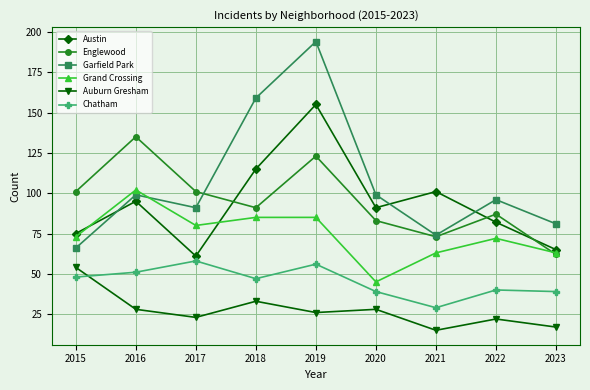

Is the value of Chatham at 2020 greater than the value of Grand Crossing at 2023?

No